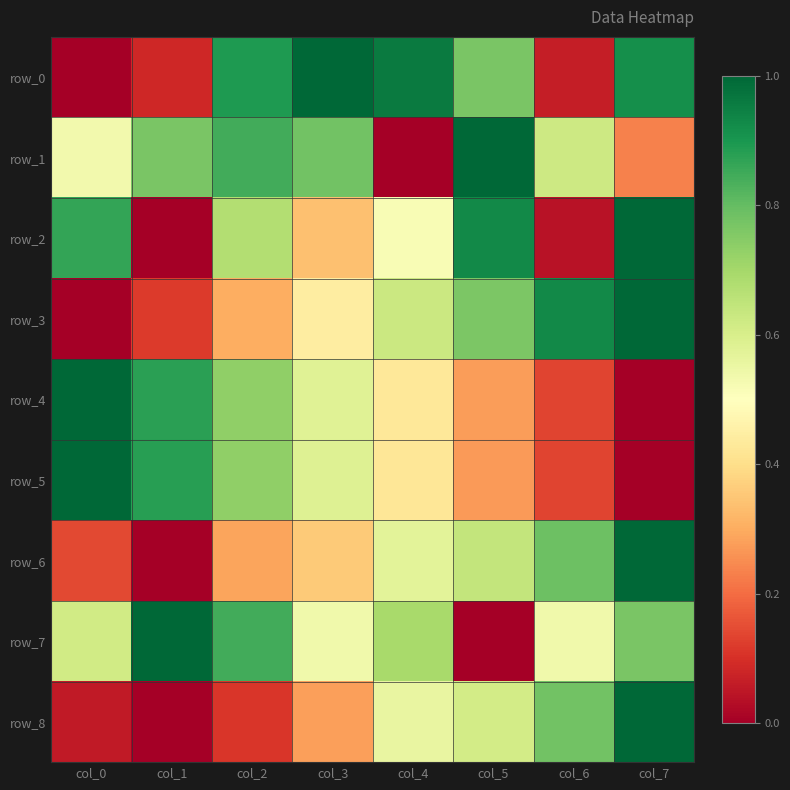

What is the difference between the maximum and minimum values in the row_0 series?

1.0